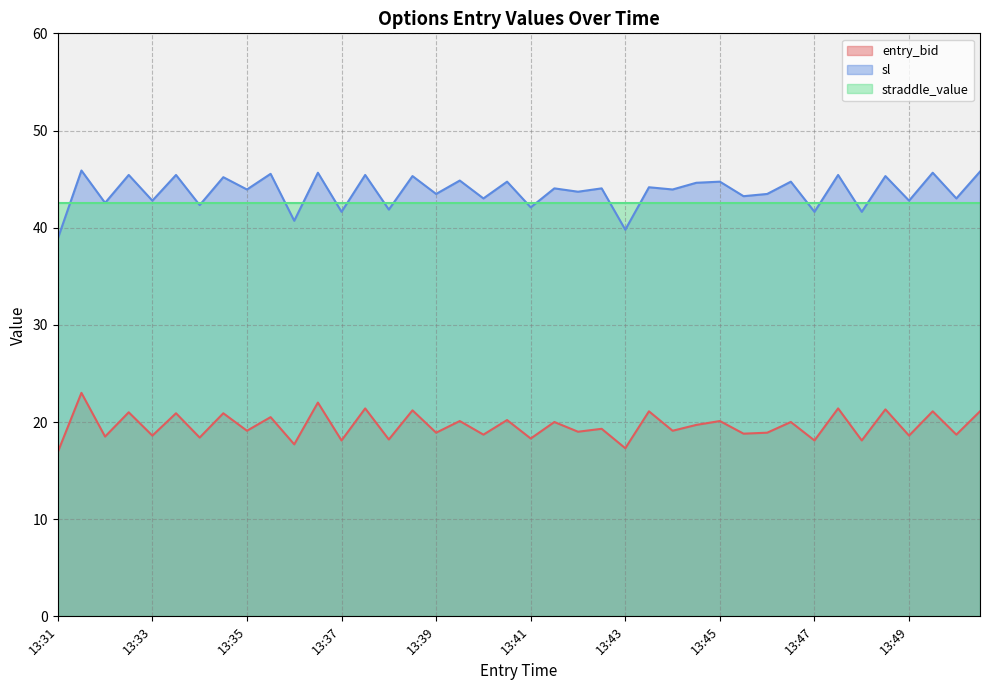

How many data points does each series have?

40